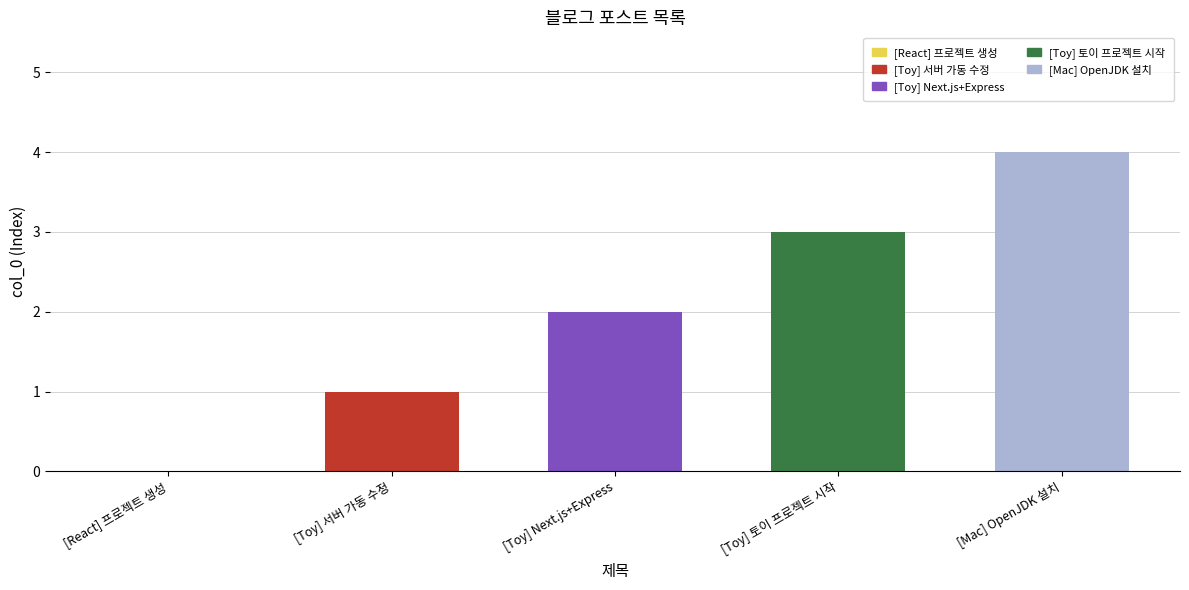

At which category does the chart reach its peak across all series?

[Mac] OpenJDK 설치